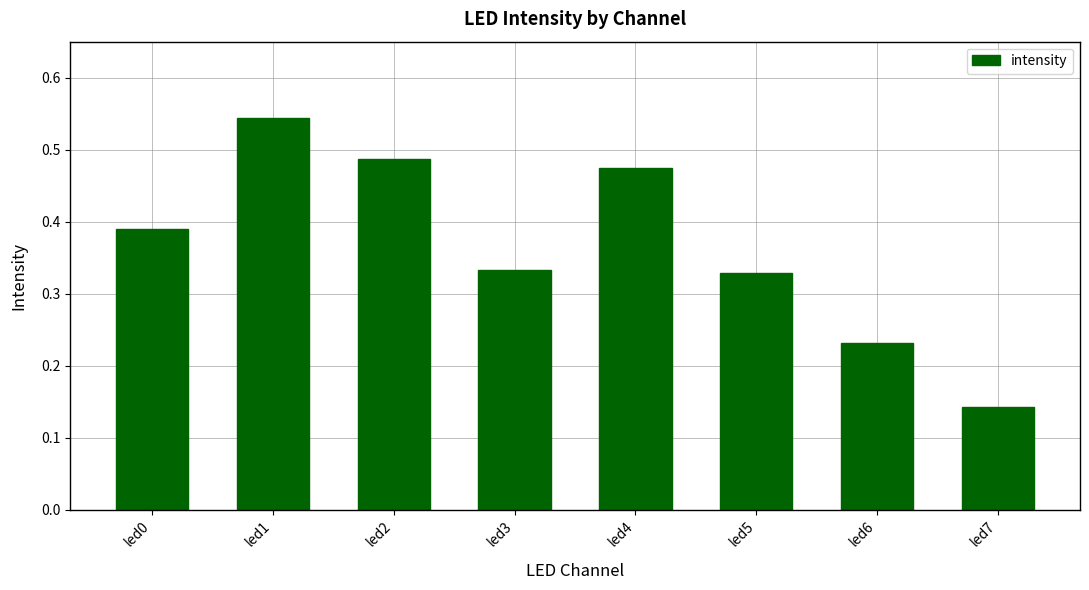

True or false: the data shows 0.9 at led1.

False